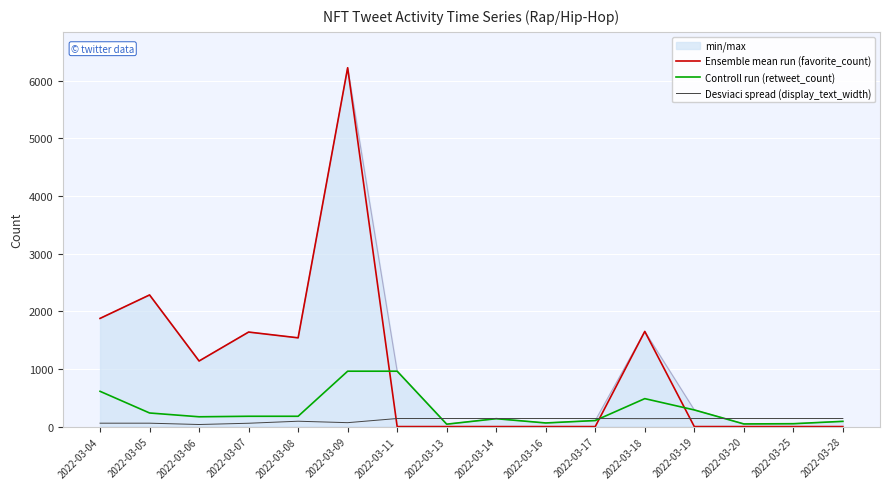

Which category has the lowest value across all series?

2022-03-11